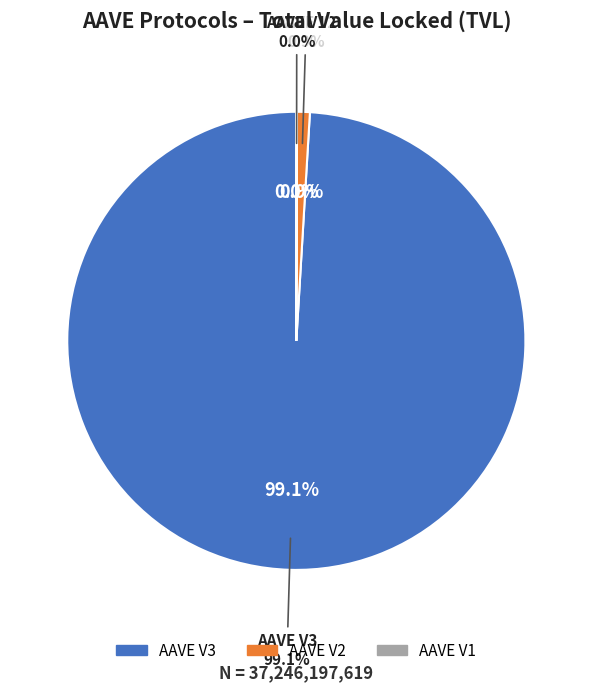

What percentage is the AAVE V3 slice, to the nearest percent?

99%